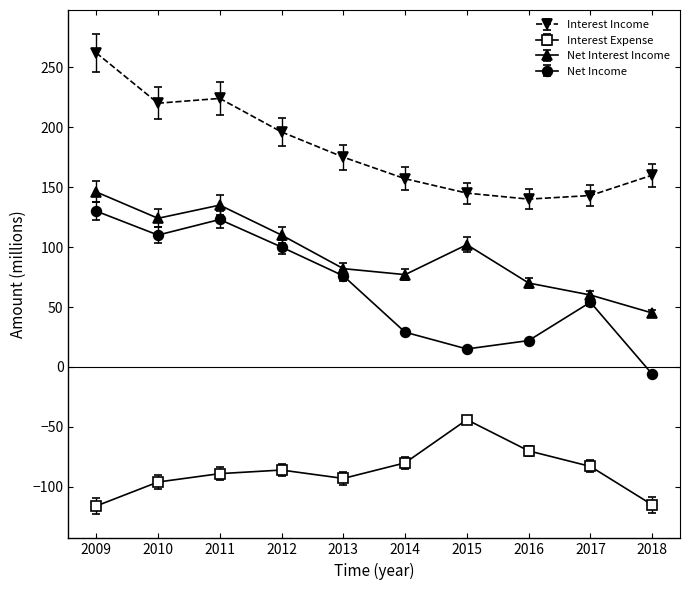

What is the average value of the Interest Expense series?

-87